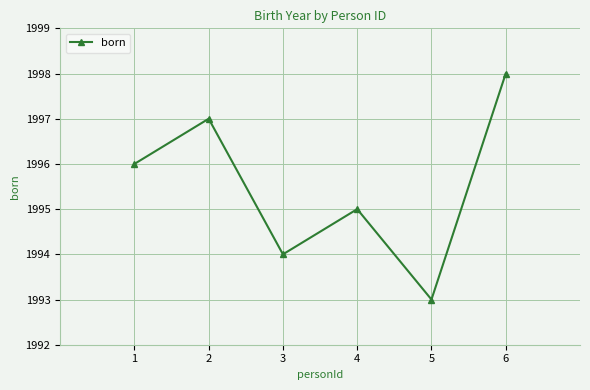

Reading right to left, extract all data points from this chart.

1998	1993	1995	1994	1997	1996